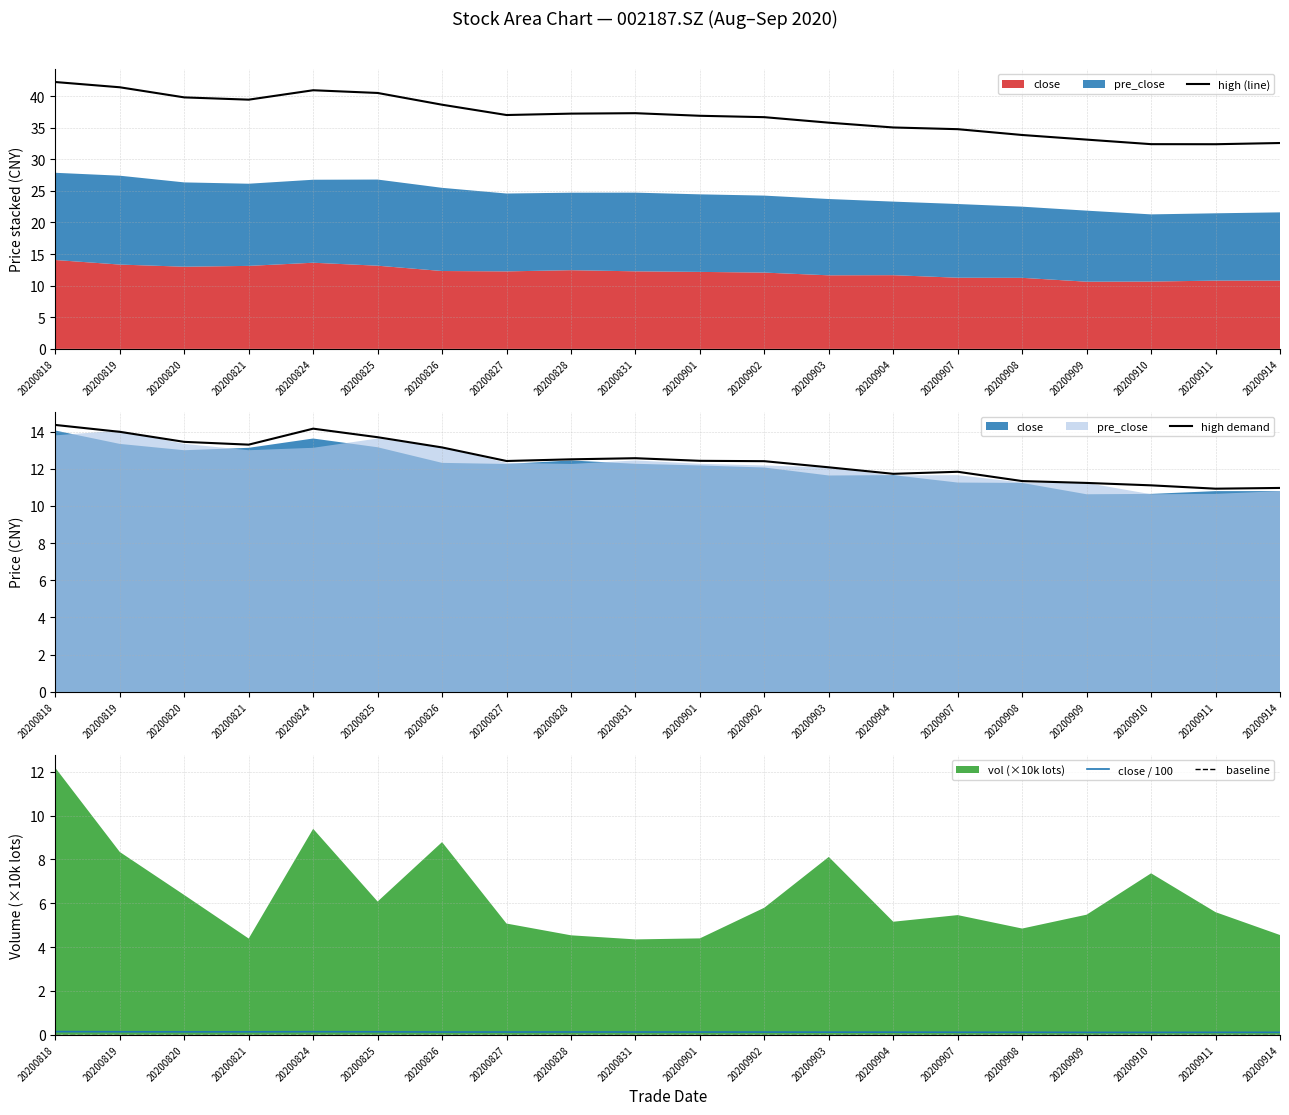

Rank the series at 20200824 from highest to lowest value.

high (line), high demand, close / 100, baseline